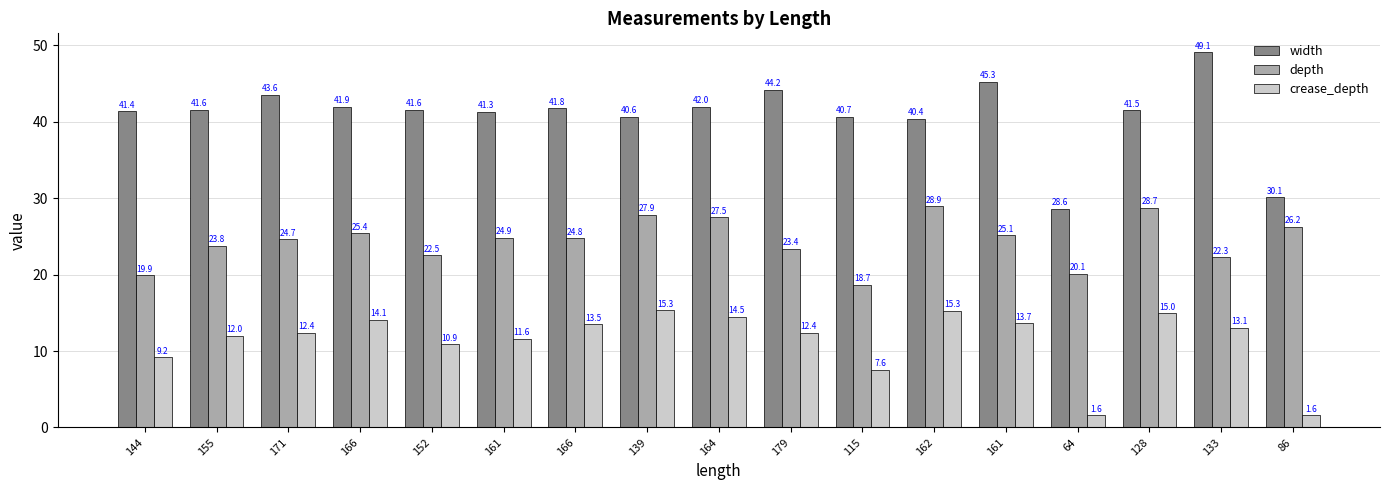

Rank the series by their average value, from lowest to highest.

crease_depth, depth, width